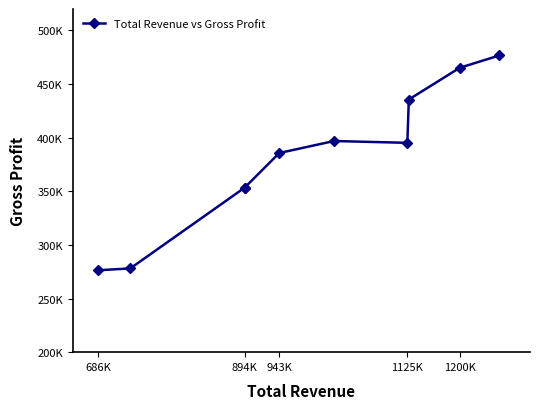

True or false: there are more than 2 points higher than both neighbors.

False